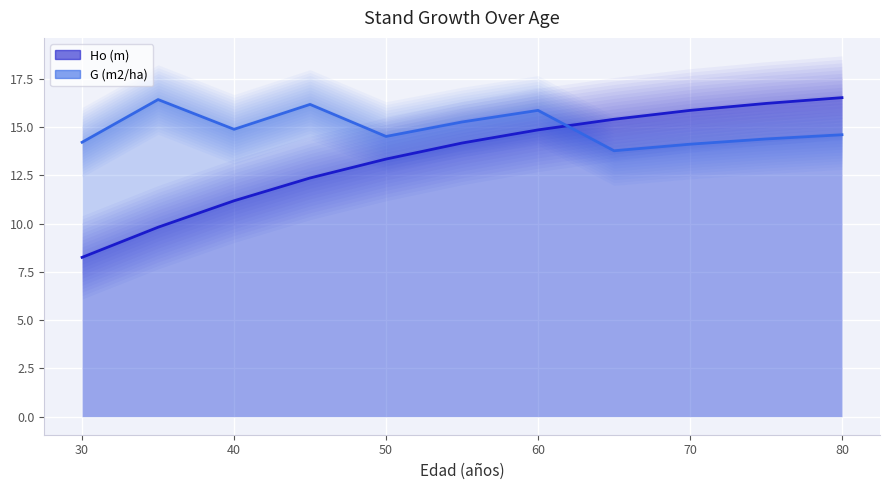

Rank the series by their maximum value, from highest to lowest.

Ho (m), G (m2/ha)